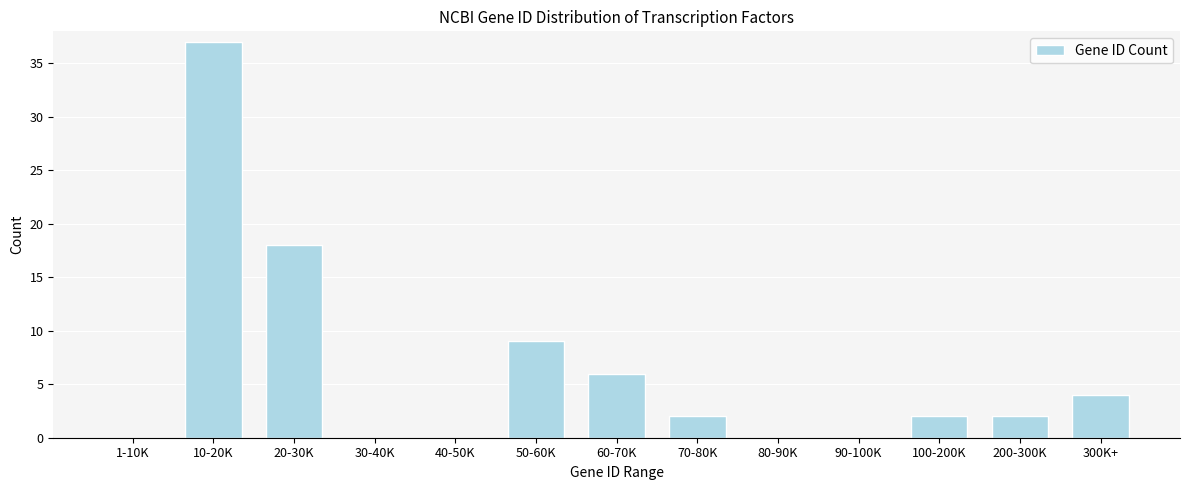

Reading left to right, transcribe all the data shown in this chart.

1-10K=0	10-20K=37	20-30K=18	30-40K=0	40-50K=0	50-60K=9	60-70K=6	70-80K=2	80-90K=0	90-100K=0	100-200K=2	200-300K=2	300K+=4